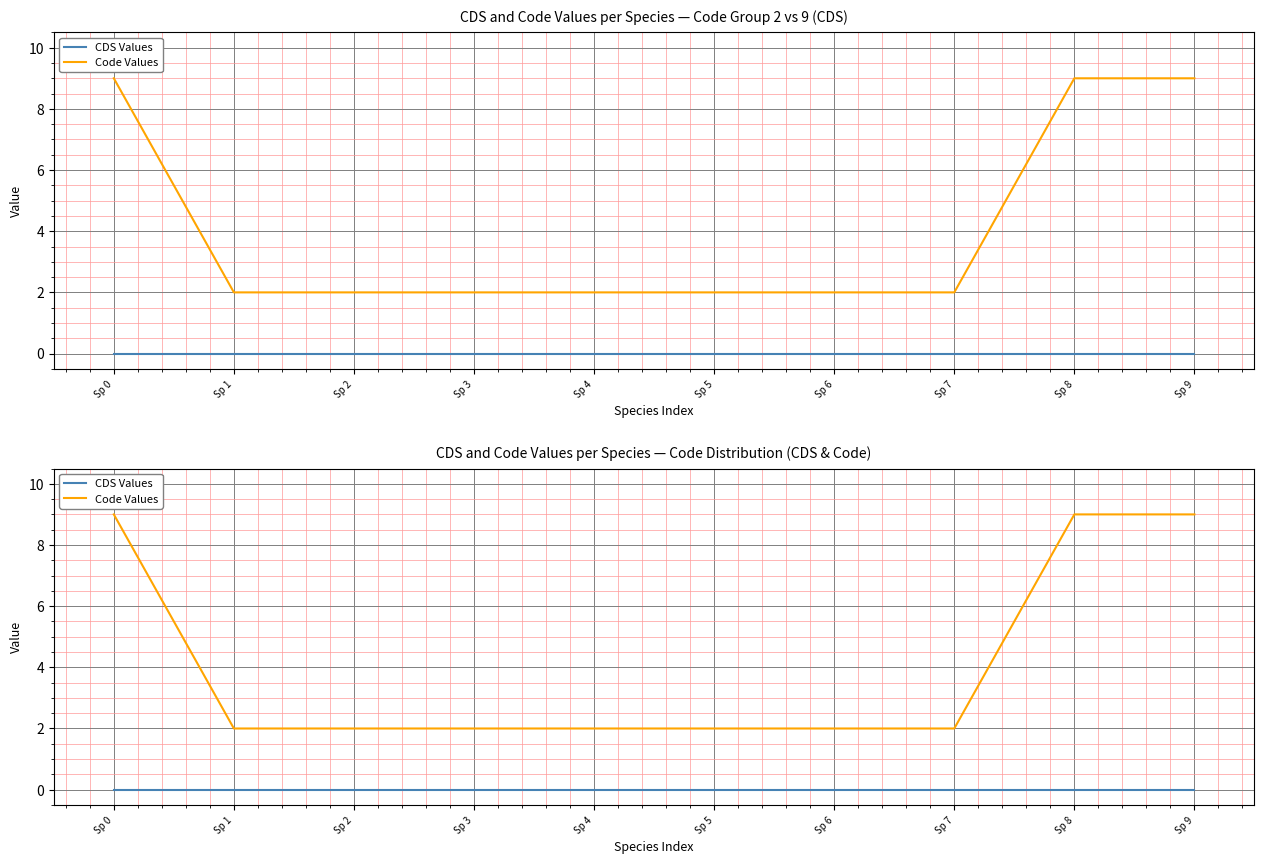

What is the average value of the Code Values series?

4